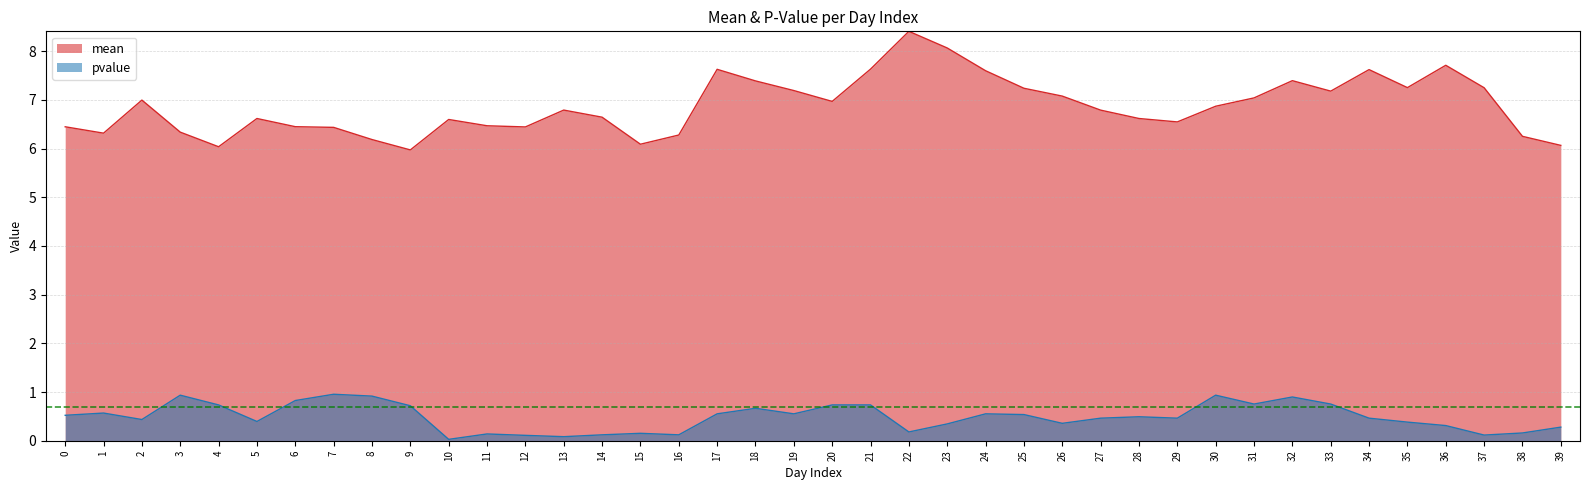

Which series has the largest range (max minus min)?

mean